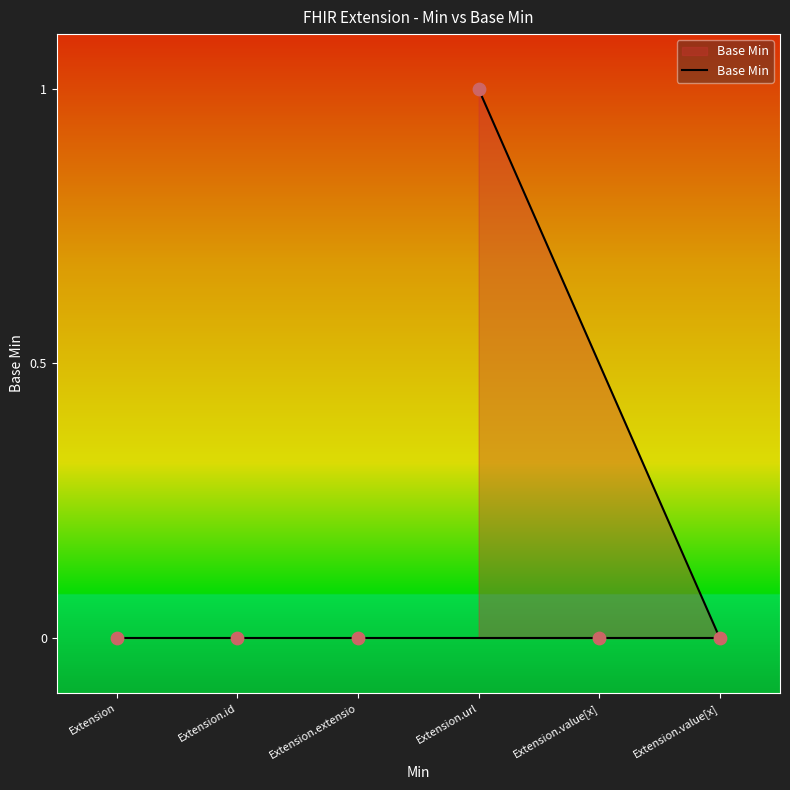

Between Extension.id and Extension, which is larger?

Extension.id